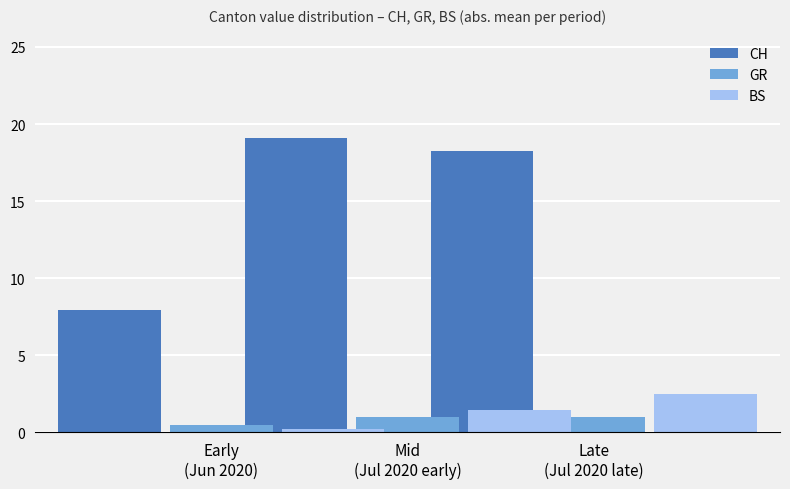

What is the value of the BS bar at the 2nd from the left?

1.5